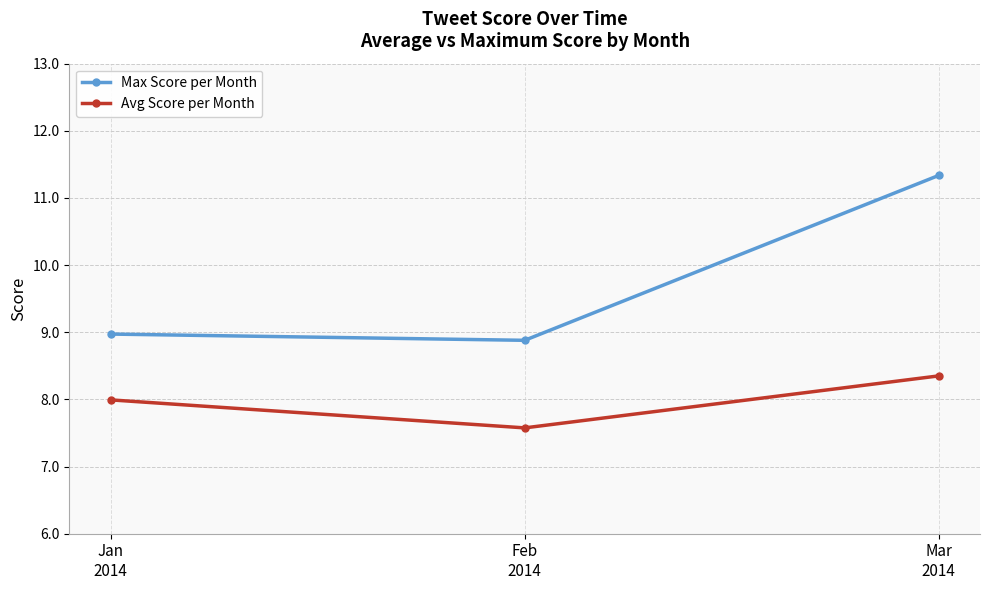

What is the sum of the Avg Score per Month values at Jan
2014 and Feb
2014?

15.6